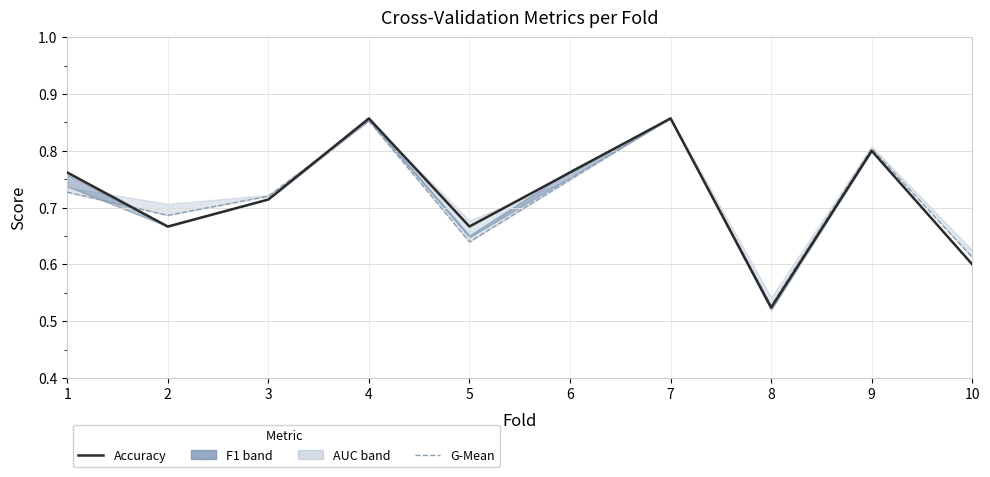

True or false: accuracy has more than 0 interior local peaks.

True